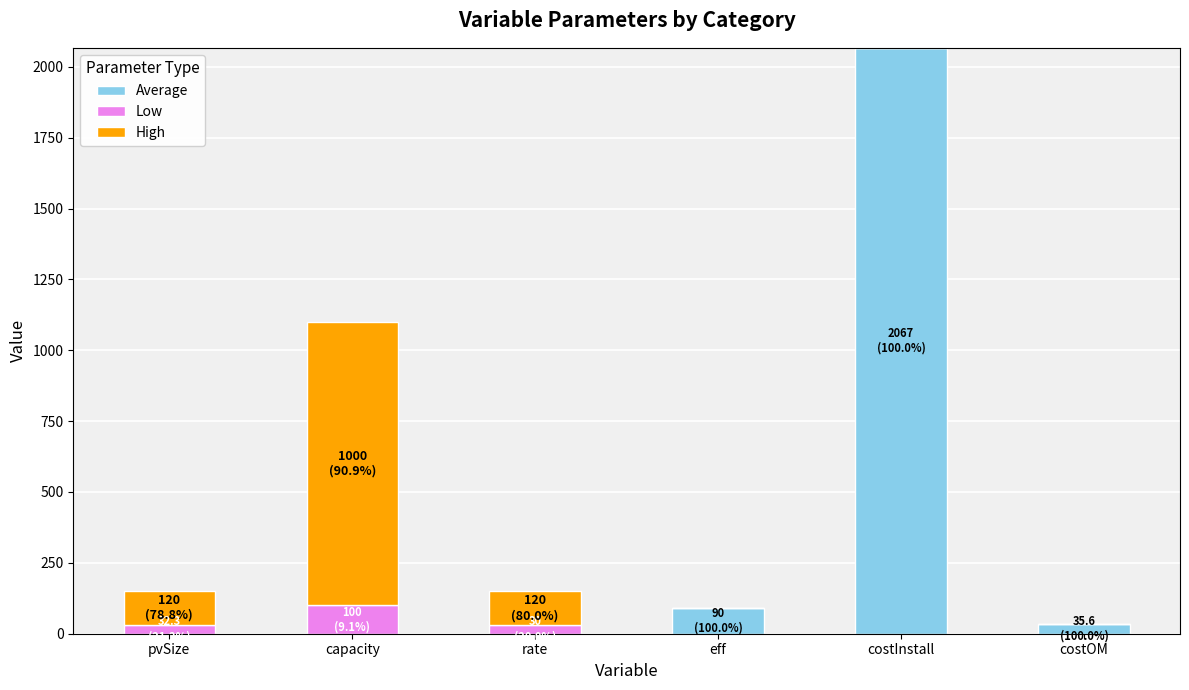

What is the total value across all series at capacity?

1100.0